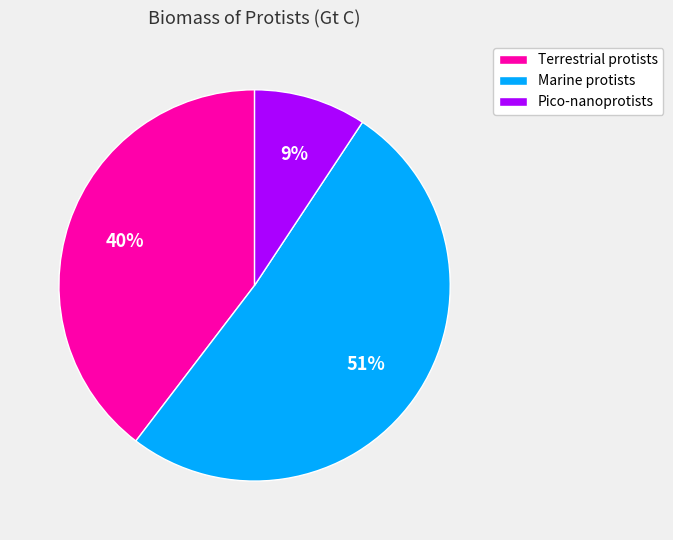

Is there any slice that represents more than half of the pie?

Yes